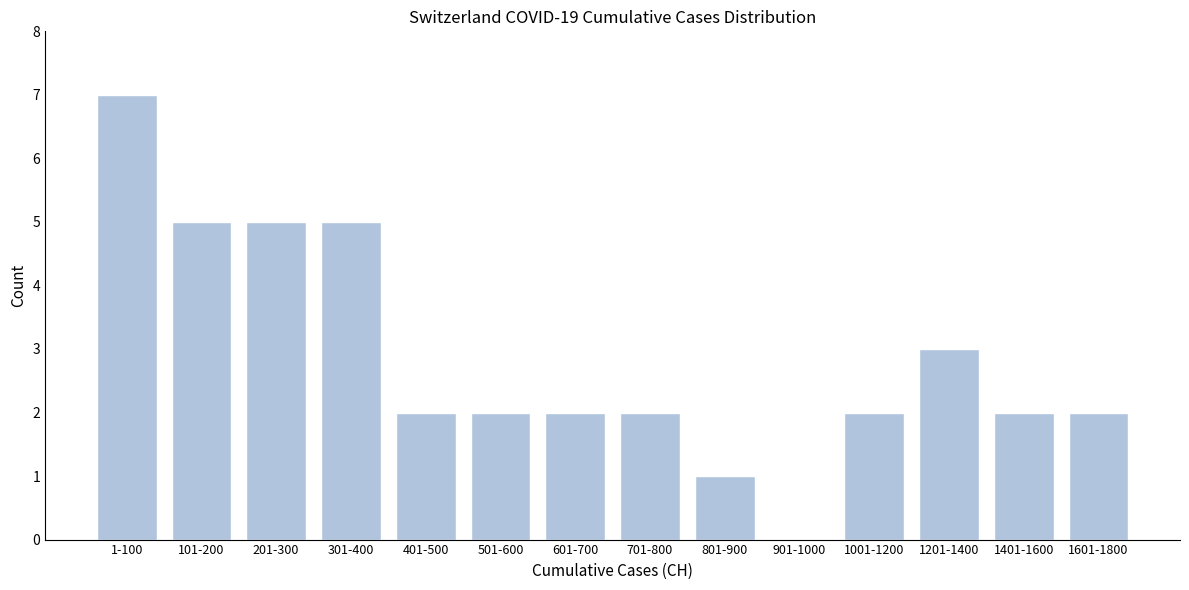

Reading left to right, extract all data points from this chart.

1-100=7	101-200=5	201-300=5	301-400=5	401-500=2	501-600=2	601-700=2	701-800=2	801-900=1	901-1000=0	1001-1200=2	1201-1400=3	1401-1600=2	1601-1800=2